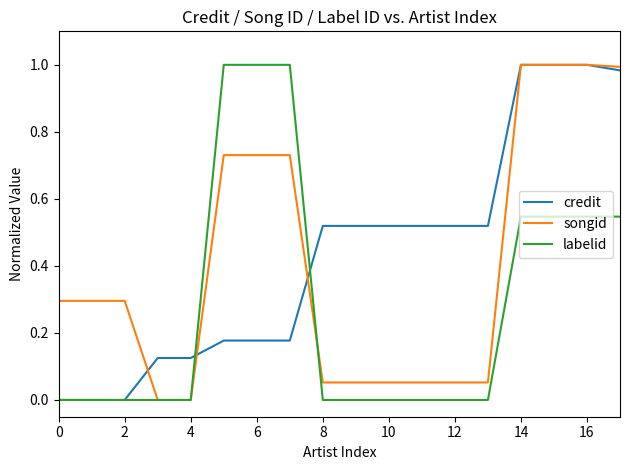

Which series ends up on top after the final intersection of credit and labelid?

credit